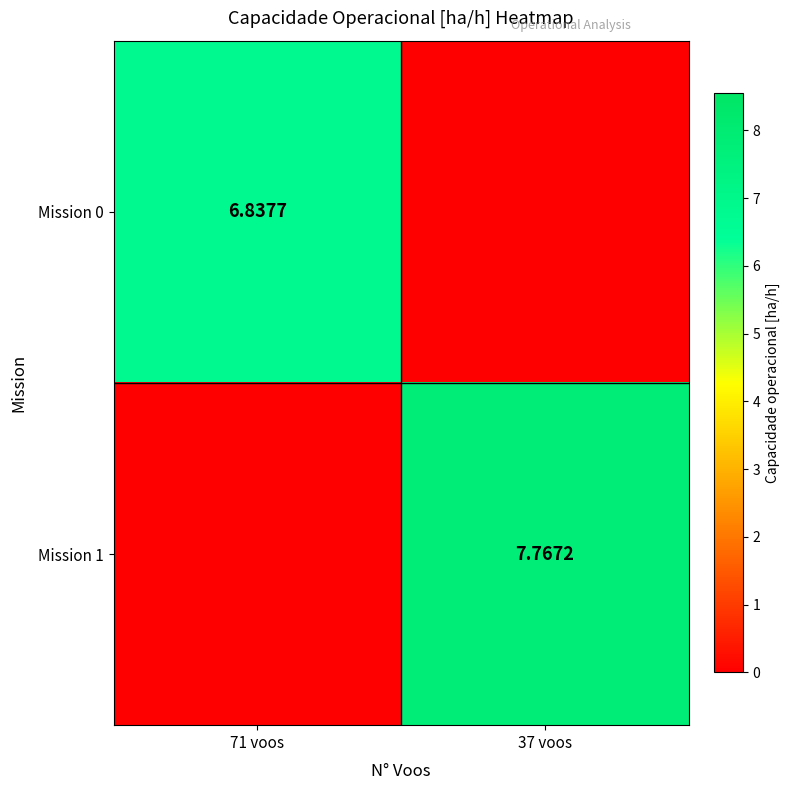

What is the greatest value displayed?

7.8